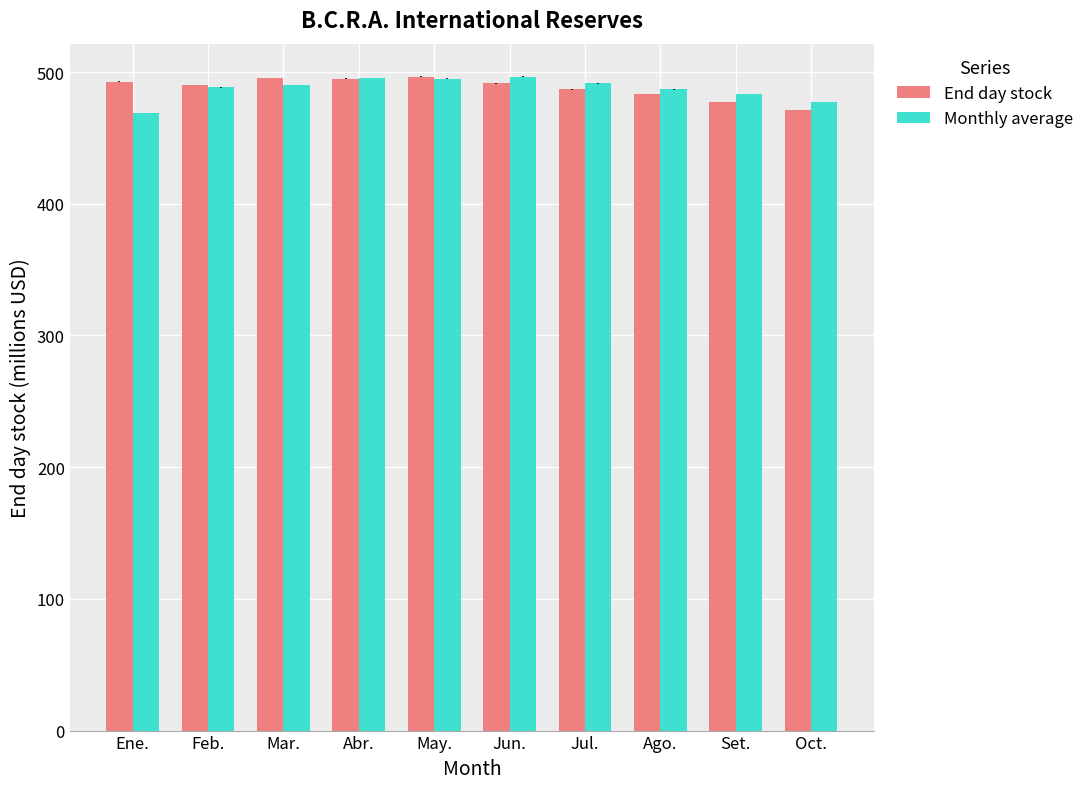

At Jul., list the series in order from smallest to largest.

End day stock, Monthly average